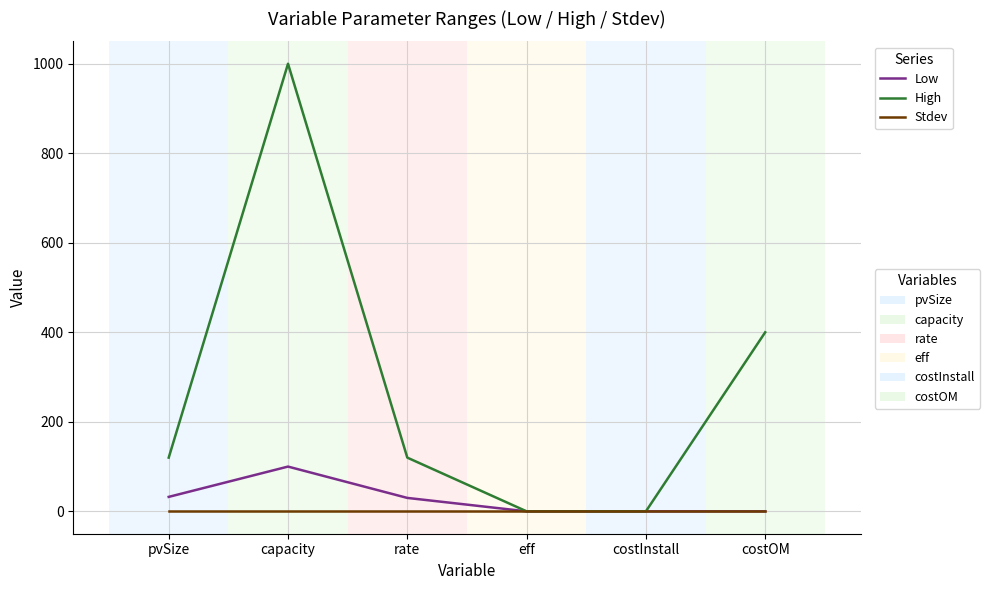

At which category is the sum across all series the highest?

capacity